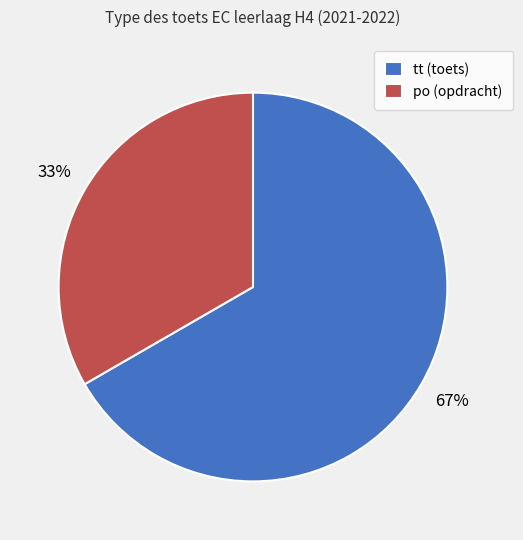

Between po (opdracht) and tt (toets), which is larger?

tt (toets)